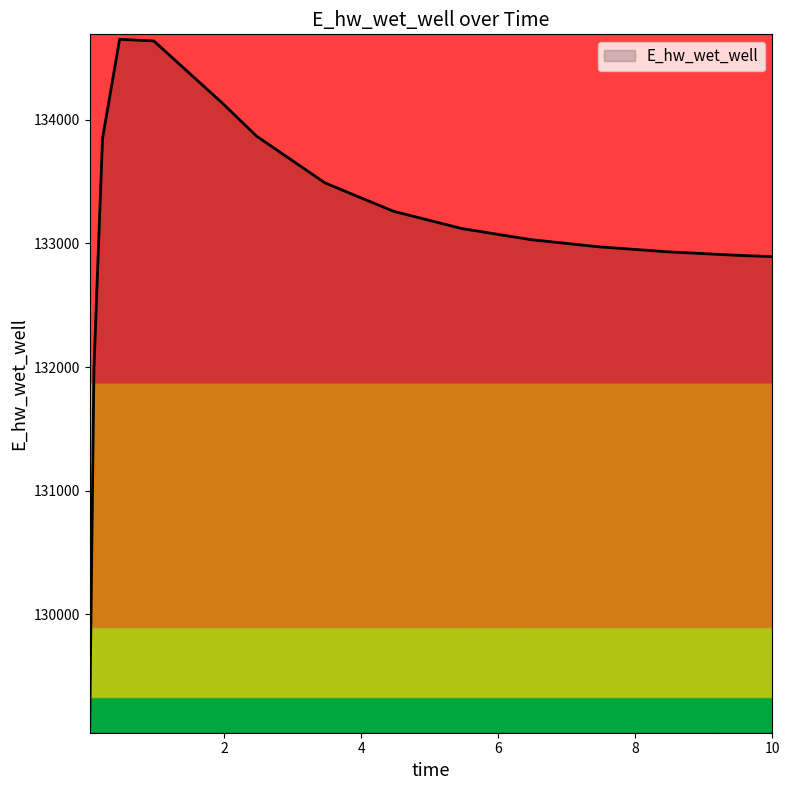

What is the greatest value displayed?

134652.4